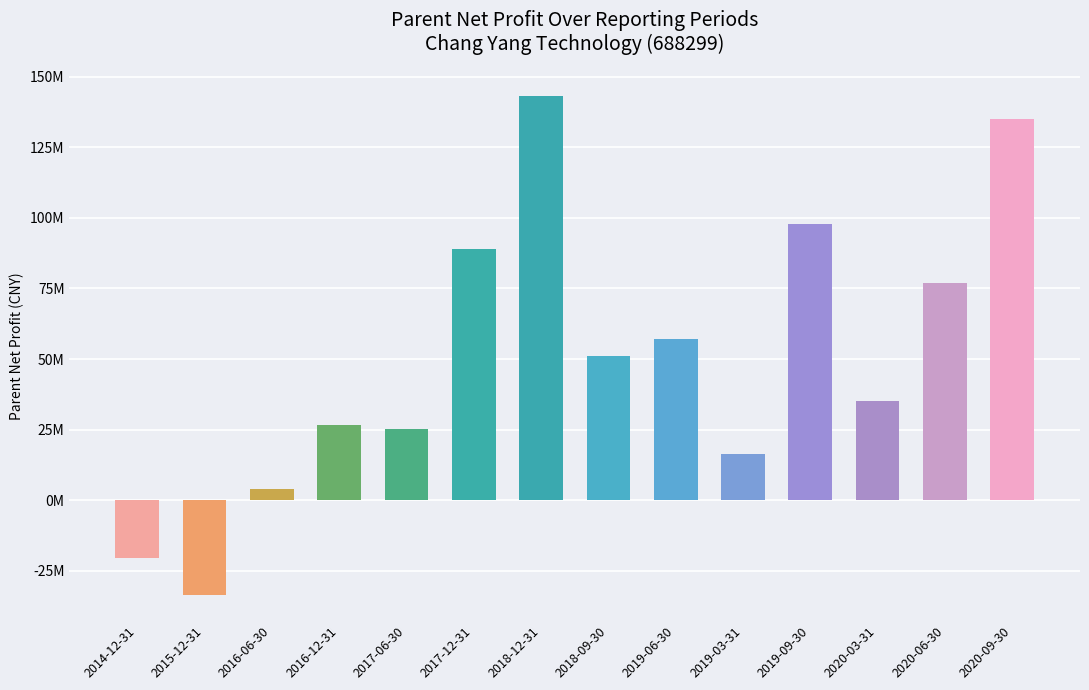

What is the difference between the maximum and minimum values?

176713670.8